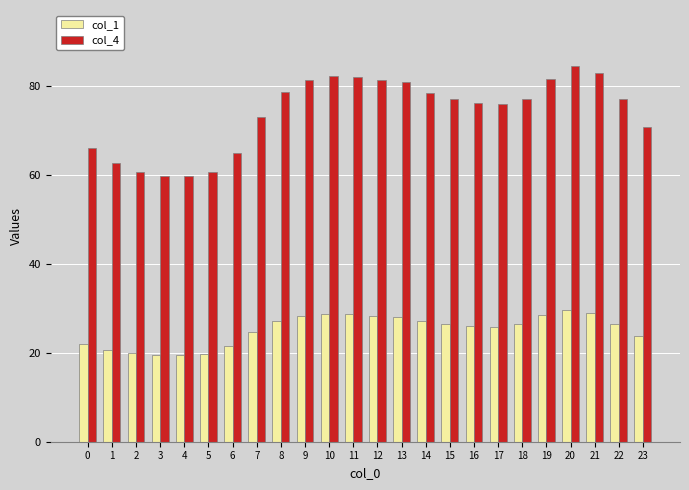

What is the lowest value of the col_4 series?

59.7